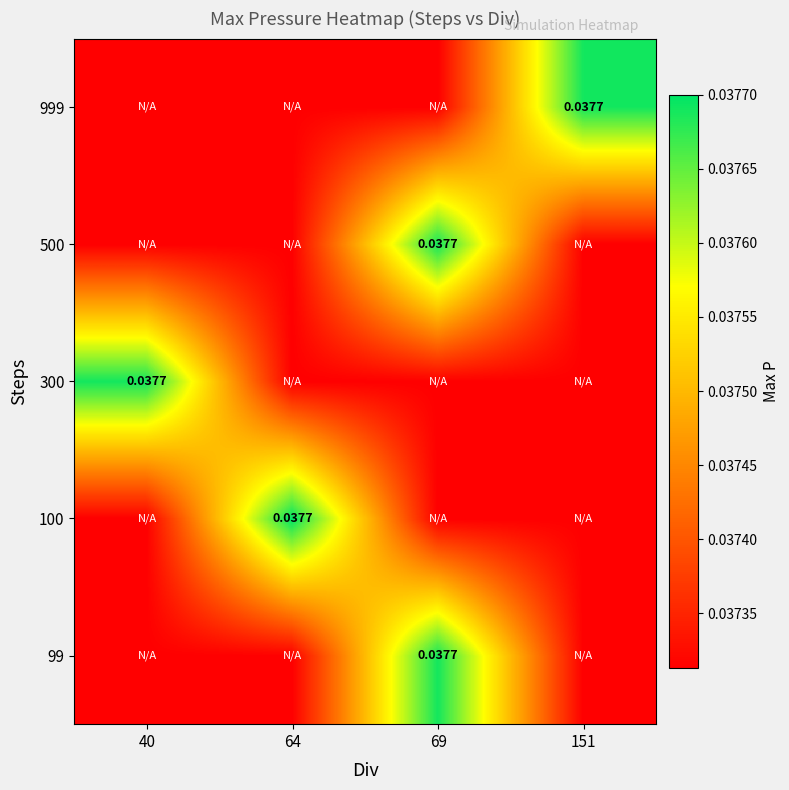

Rank the series at 69 from highest to lowest value.

99, 500, 100, 300, 999